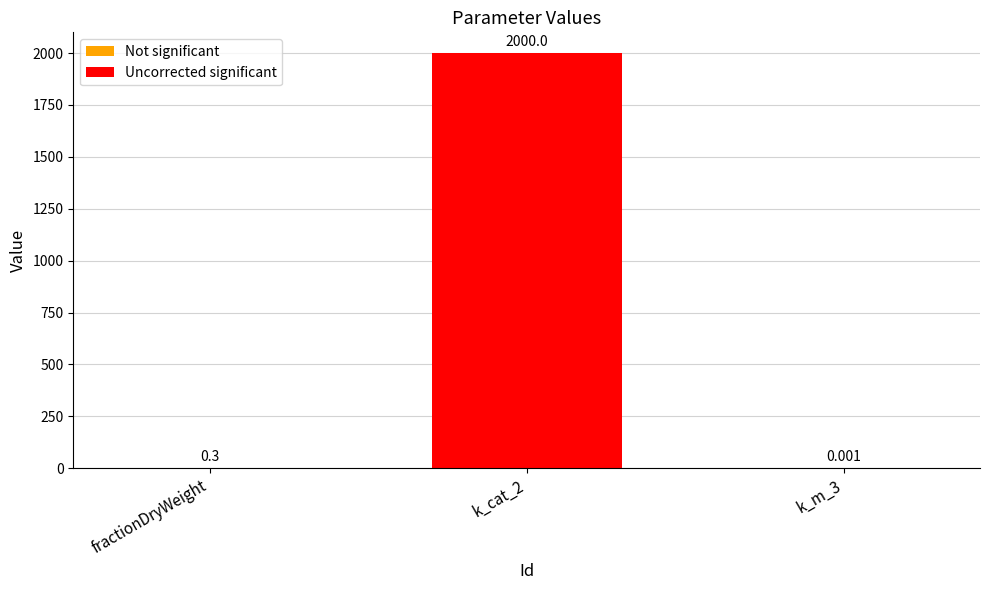

At which label is the value closest to 1000?

fractionDryWeight